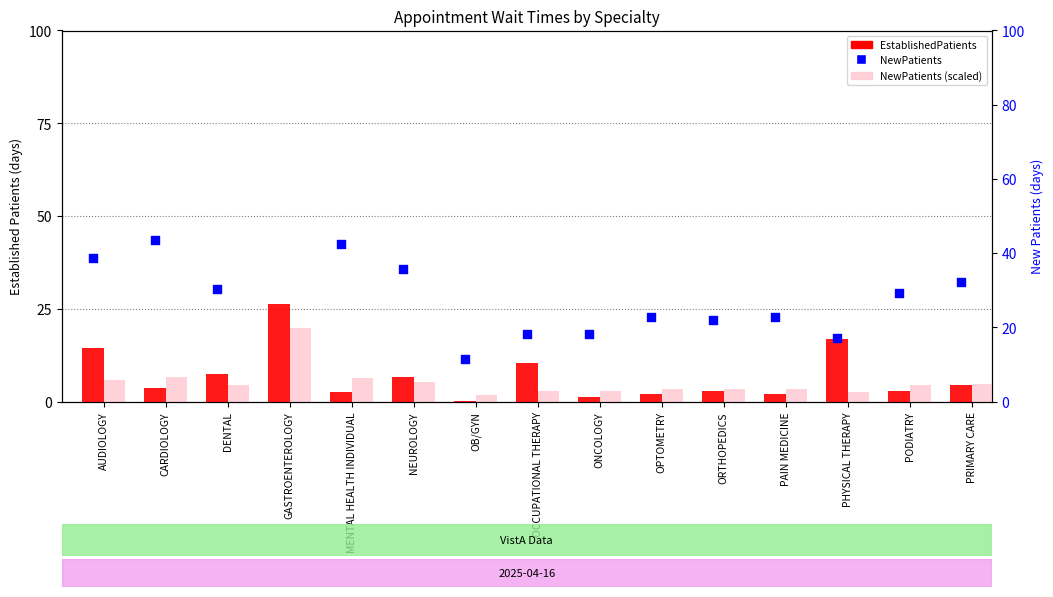

What are all the series names shown in the legend?

EstablishedPatients, NewPatients (scaled), NewPatients